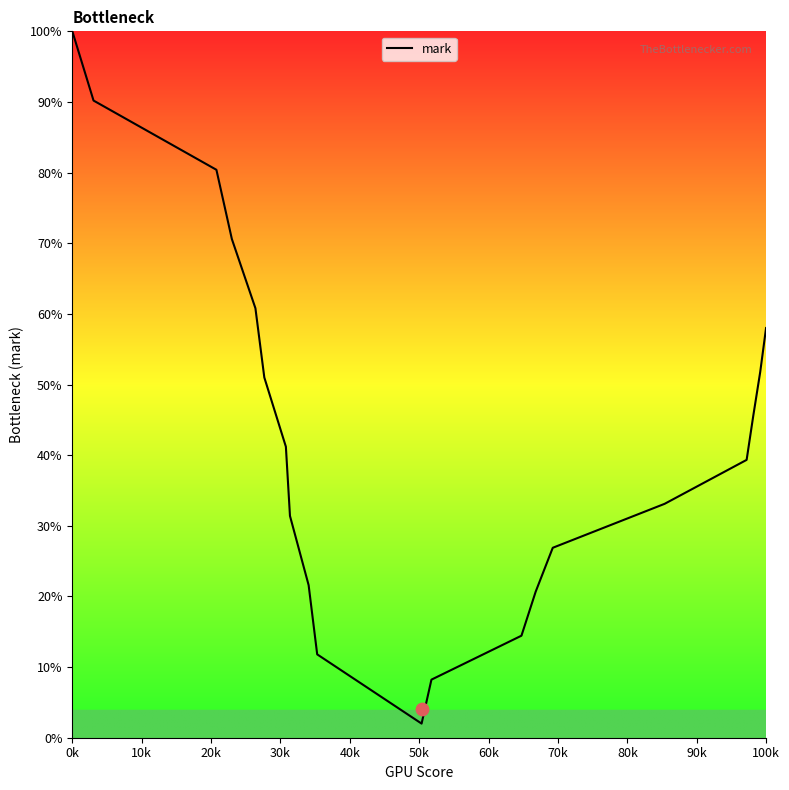

What is the maximum value for mark?

100.0